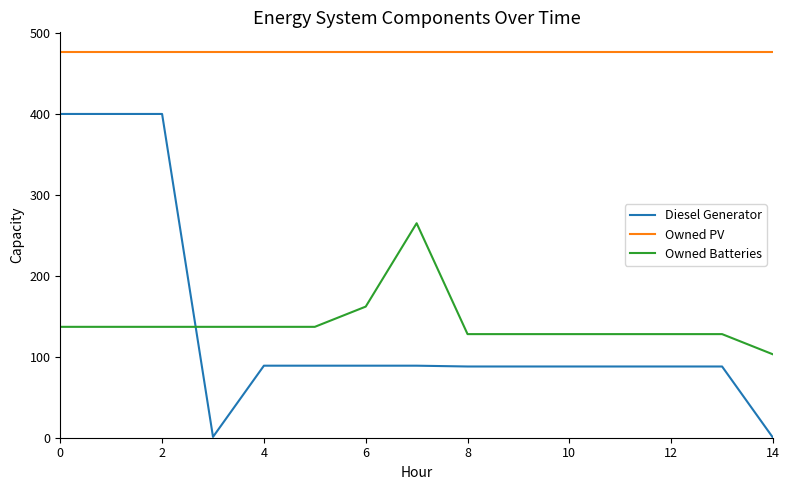

Which series has the largest total across all categories?

Owned PV